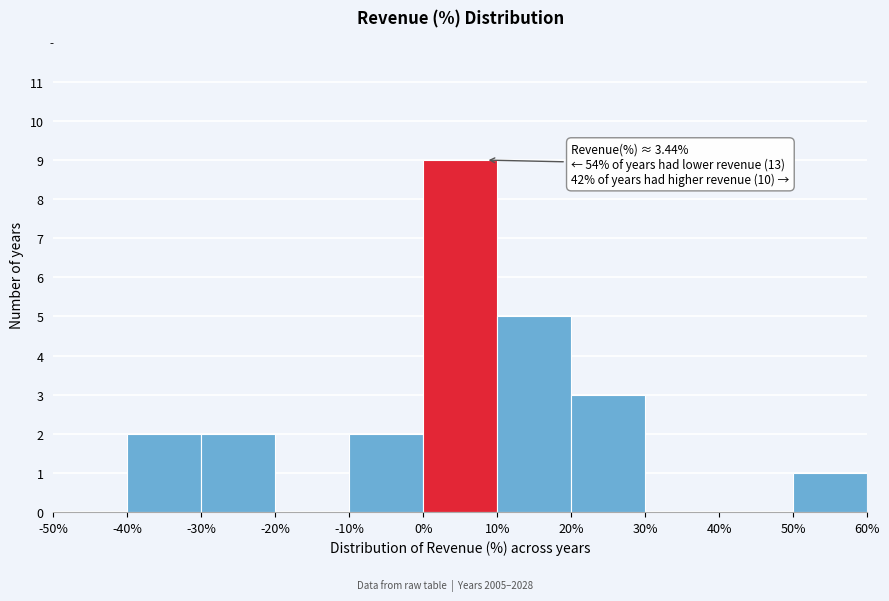

Which range on the x-axis has the tallest bar?

0% to 10%